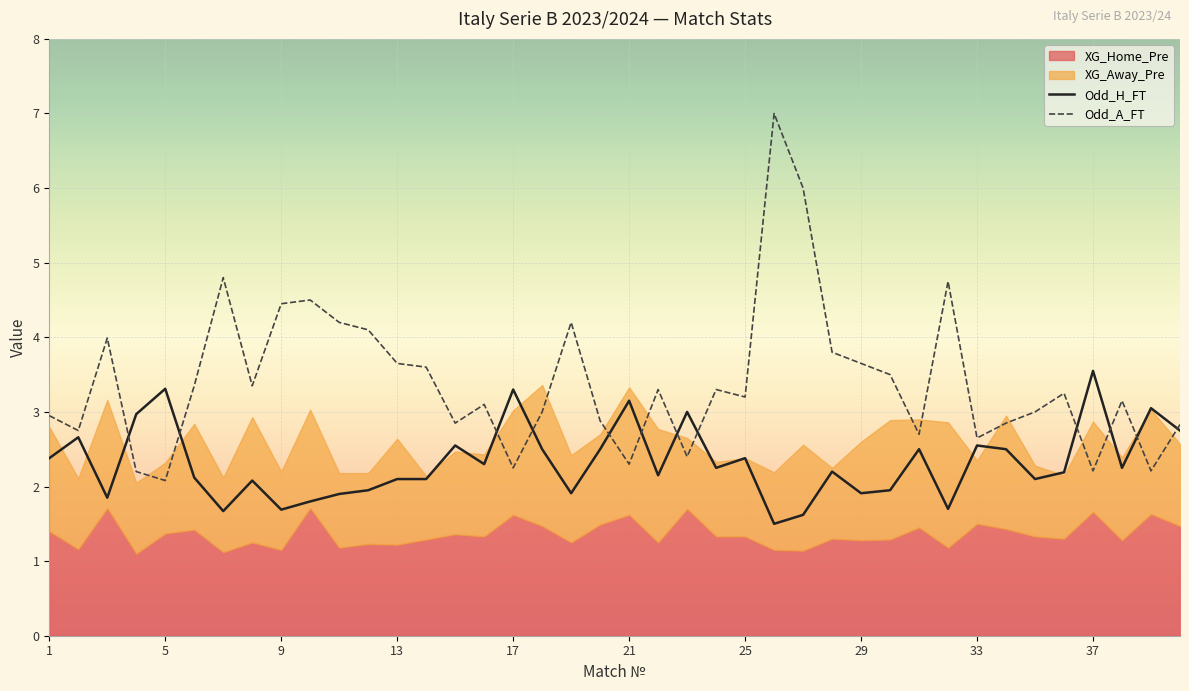

After their last crossing, which series has the higher values: Odd_A_FT or Odd_H_FT?

Odd_A_FT